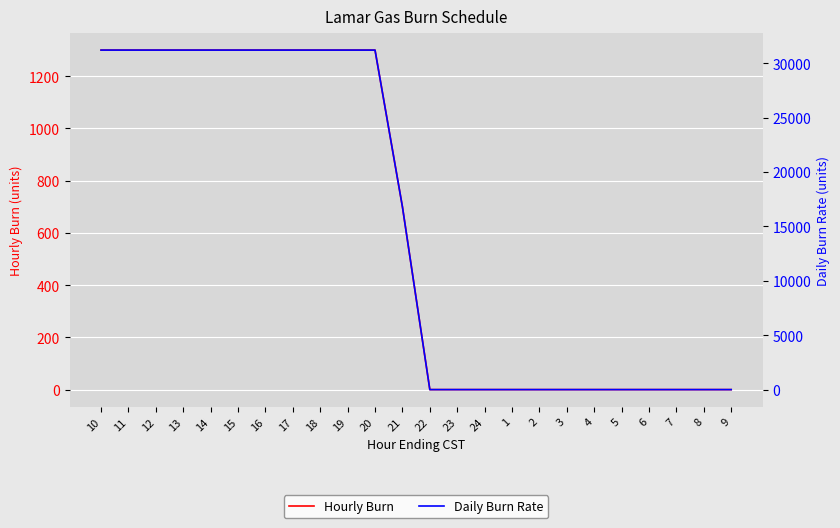

Count the number of categories in the chart.

24